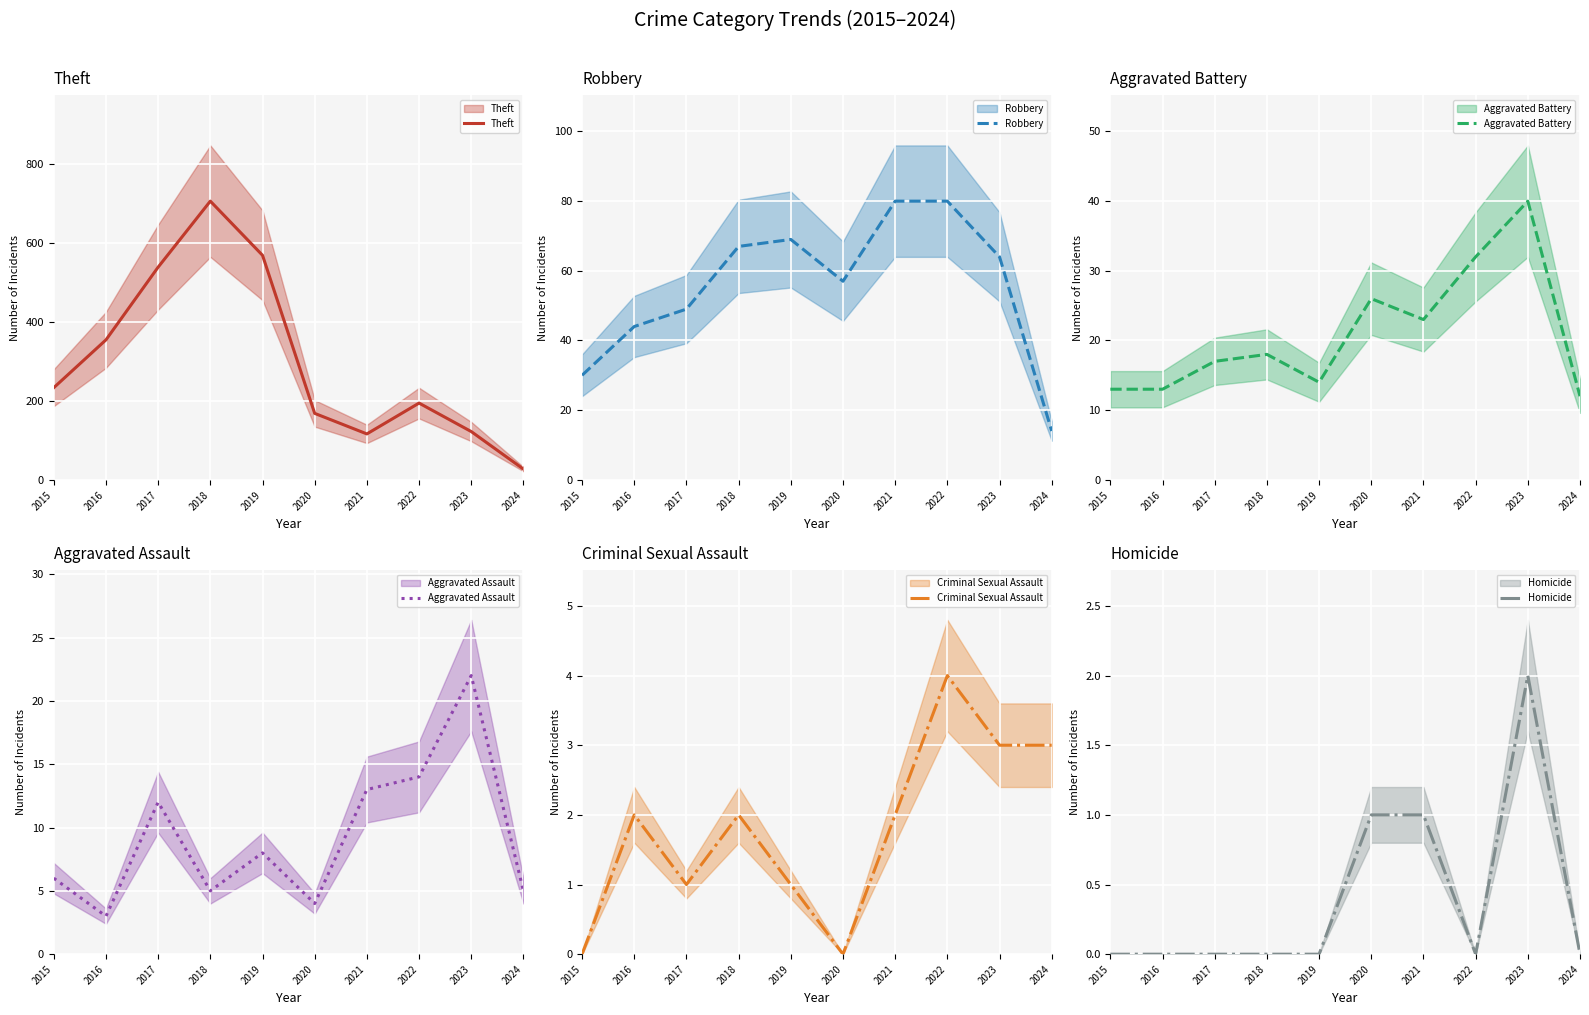

Does the chart display data point markers on the line(s)?

No